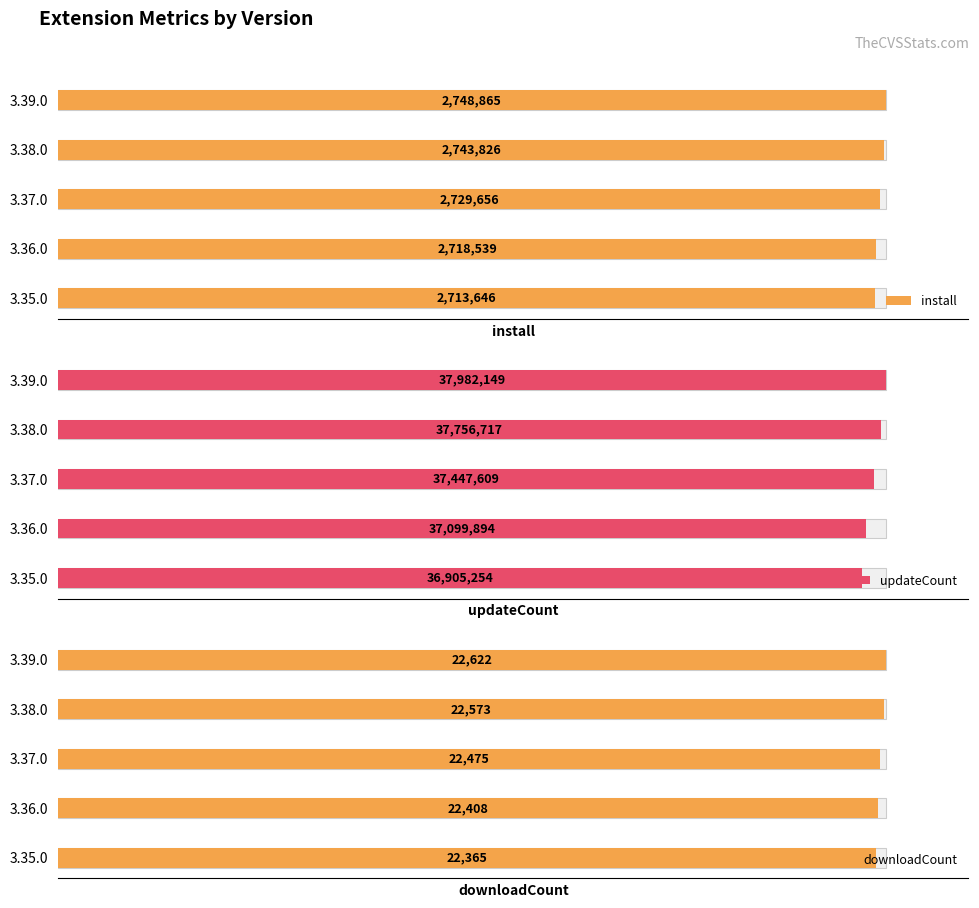

The install series shows 2729656 at 3.37.0. True or false?

True